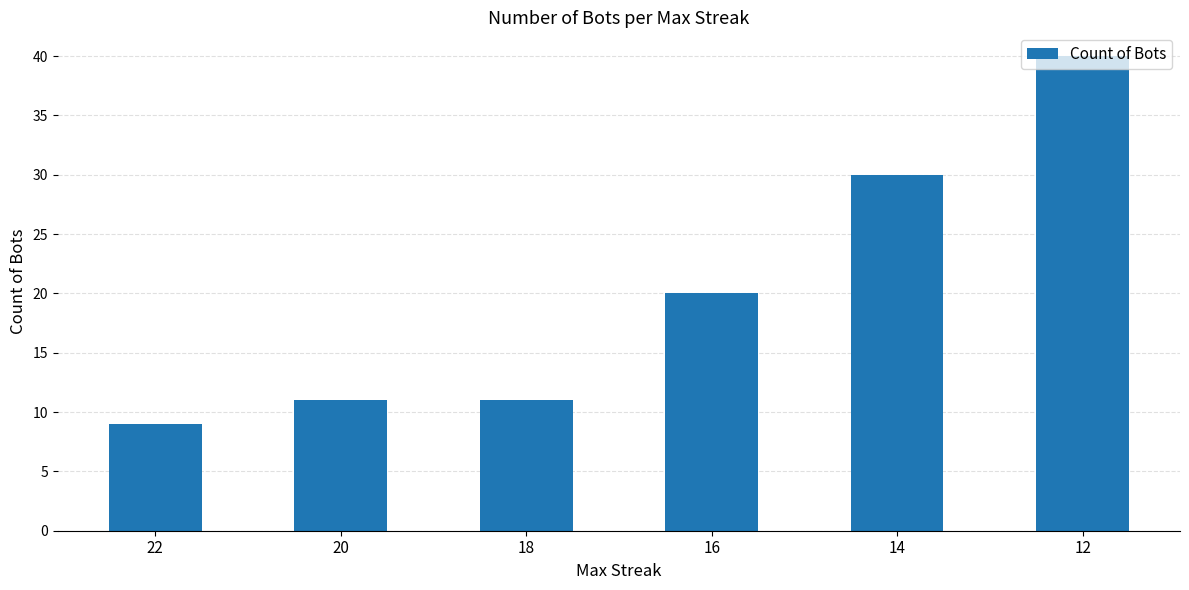

Which label corresponds to the smallest value in the chart?

22